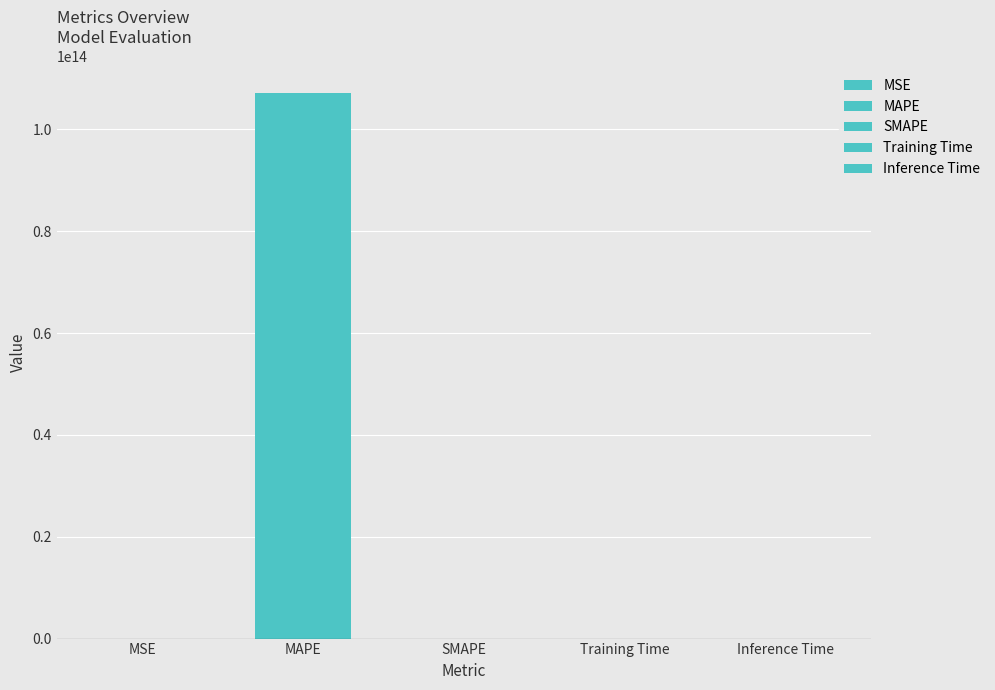

Count the number of data series in this chart.

1